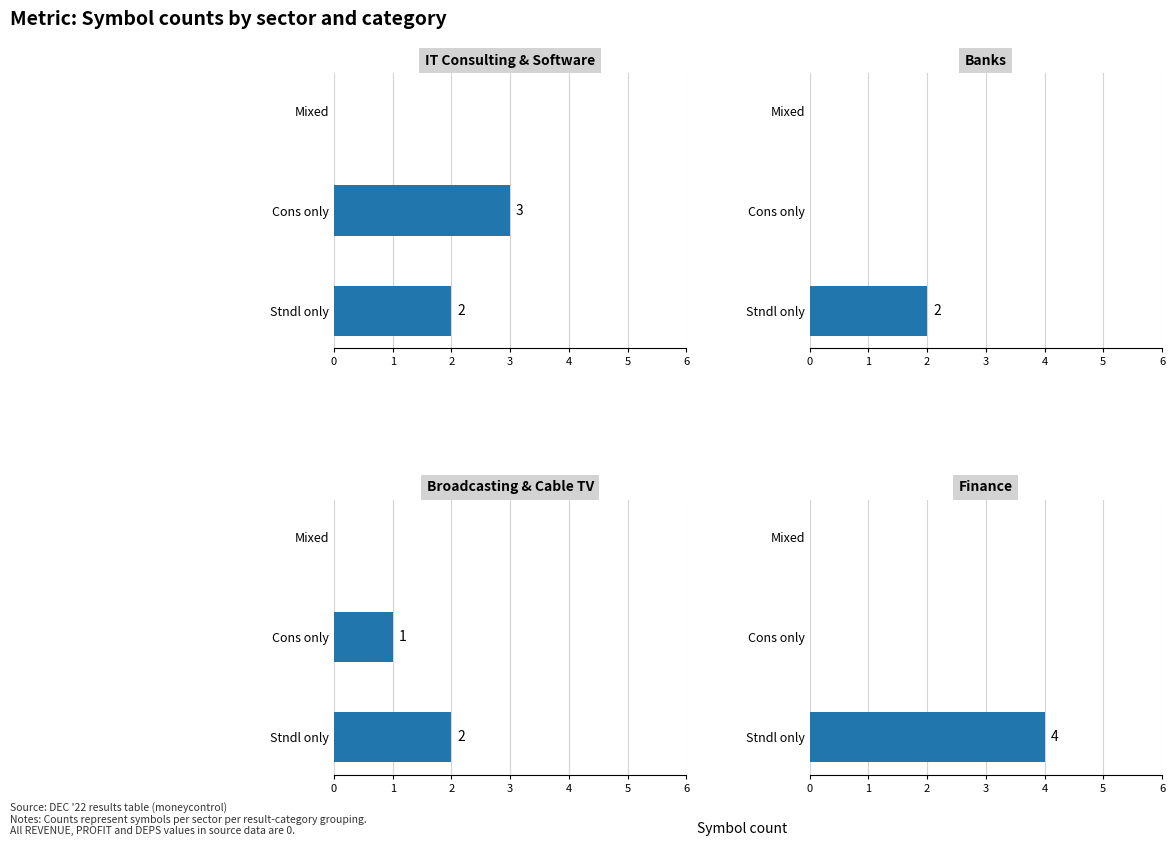

What is the total value across all series at Stndl only?

10